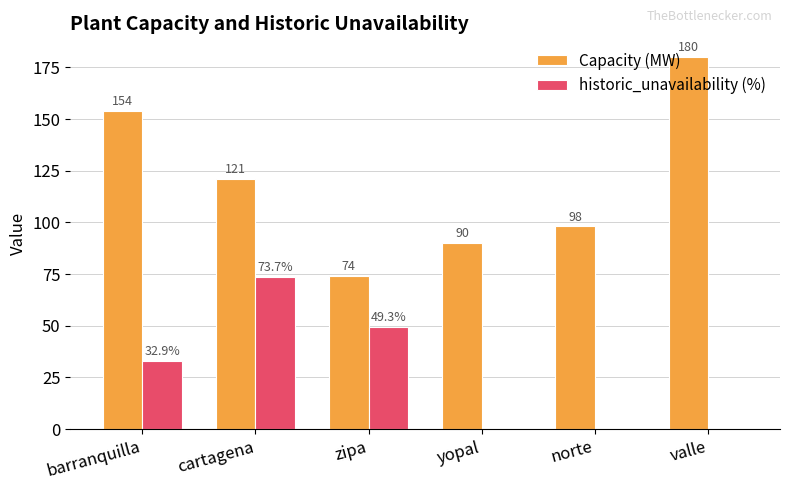

Between norte and valle, which series saw the biggest shift?

Capacity (MW)